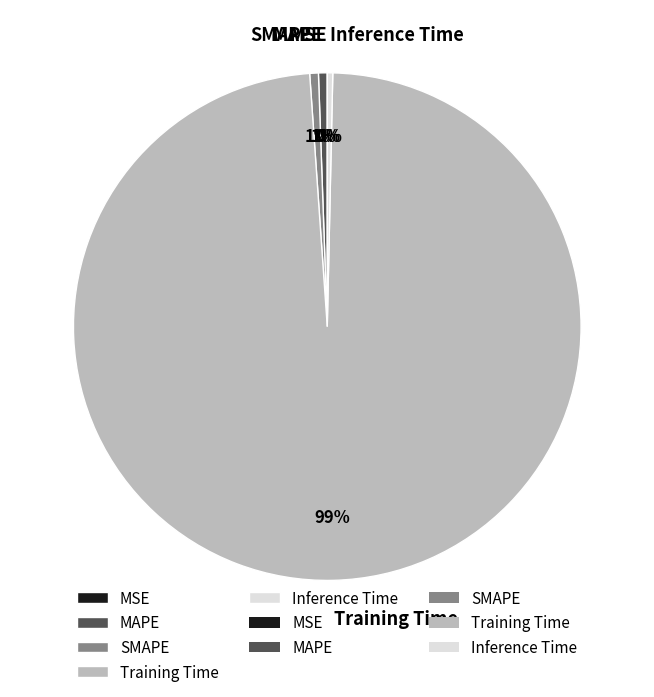

What is the largest slice in the pie chart?

Training Time